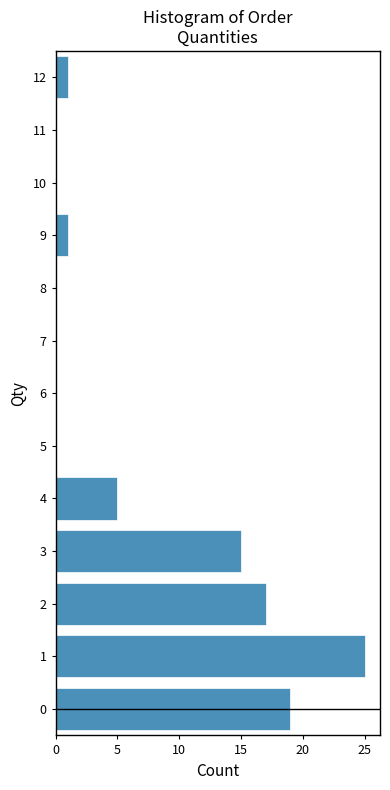

Reading bottom to top, list every bar in this chart as the range it spans on the y-axis followed by its length. The values are not printed on the chart, so give them approximately, as read against the axis.

-0.5 to 0.5: 19
0.5 to 1.5: 25
1.5 to 2.5: 17
2.5 to 3.5: 15
3.5 to 4.5: 5
4.5 to 5.5: 0
5.5 to 6.5: 0
6.5 to 7.5: 0
7.5 to 8.5: 0
8.5 to 9.5: 1
9.5 to 10.5: 0
10.5 to 11.5: 0
11.5 to 12.5: 1